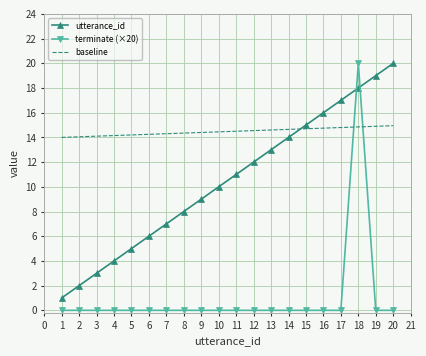

Which series has the widest spread of values?

terminate (×20)